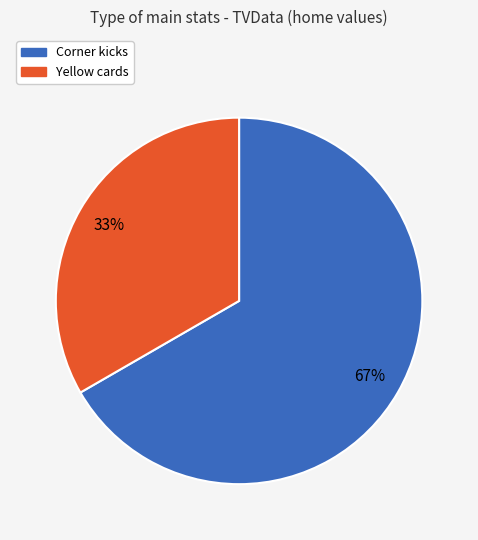

How many slices are in this pie chart?

2